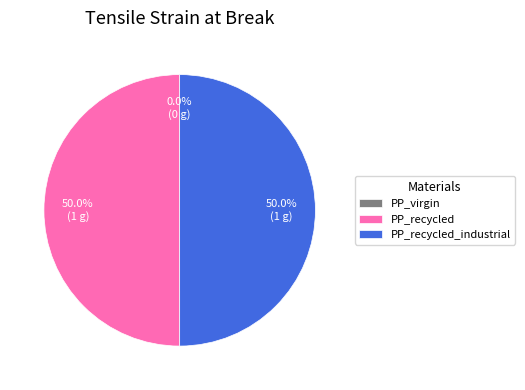

What is the ratio of the value at PP_recycled to the value at PP_recycled_industrial?

1.0